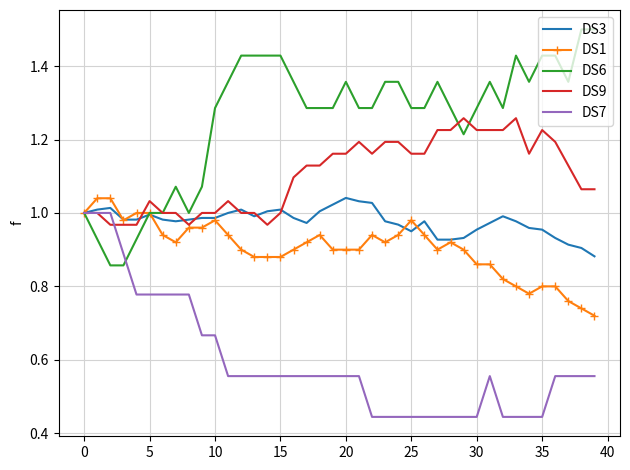

Which series has the largest total across all categories?

DS6